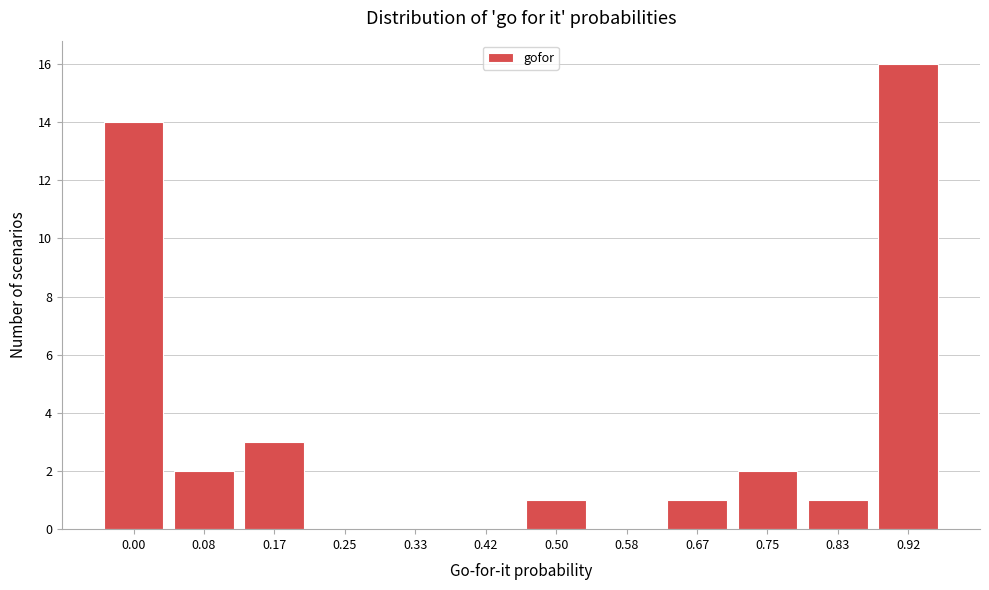

Reading left to right, what are all the values shown in this chart?

0.00=14	0.08=2	0.17=3	0.25=0	0.33=0	0.42=0	0.50=1	0.58=0	0.67=1	0.75=2	0.83=1	0.92=16